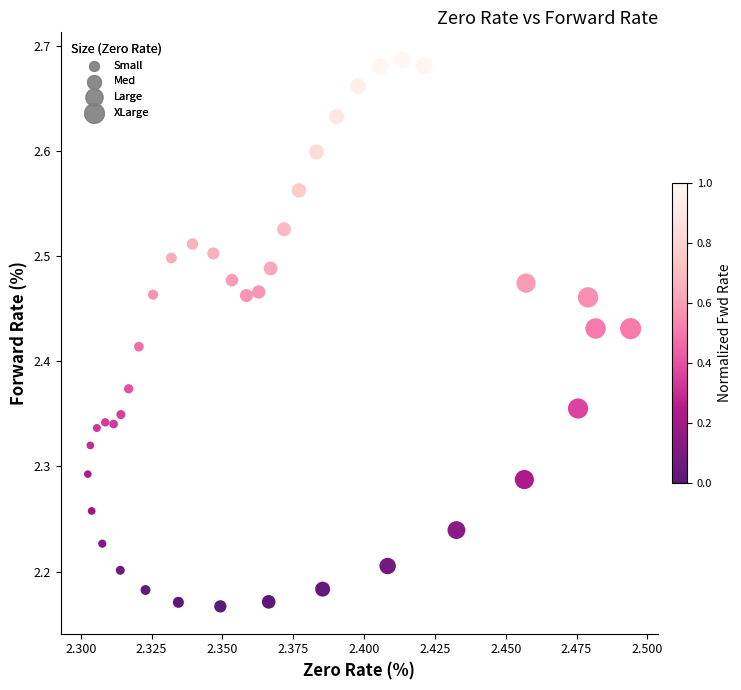

What is the range of Y values (max minus min)?

0.5